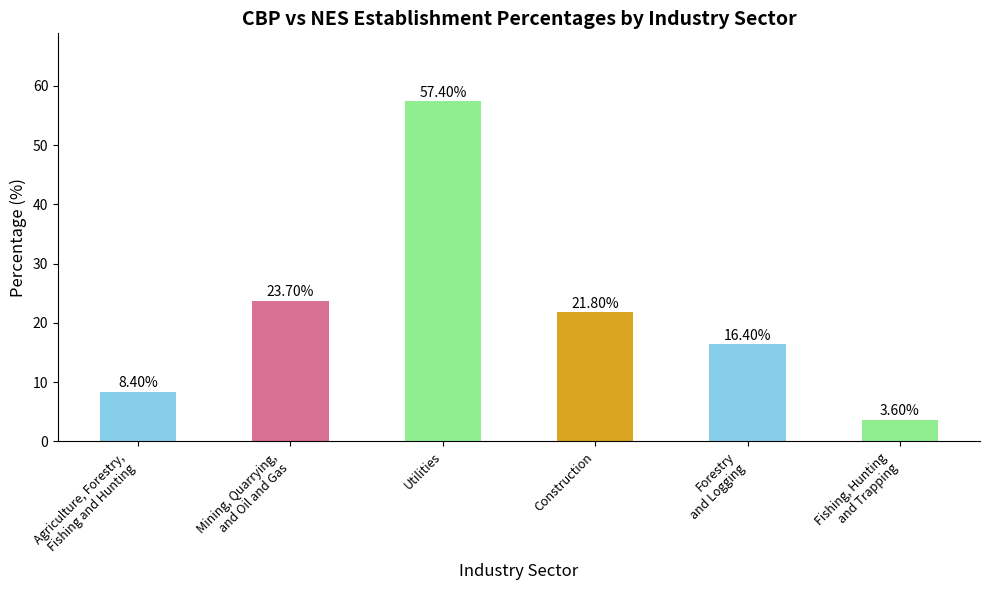

Which has a higher value, Fishing, Hunting
and Trapping or Mining, Quarrying,
and Oil and Gas?

Mining, Quarrying,
and Oil and Gas